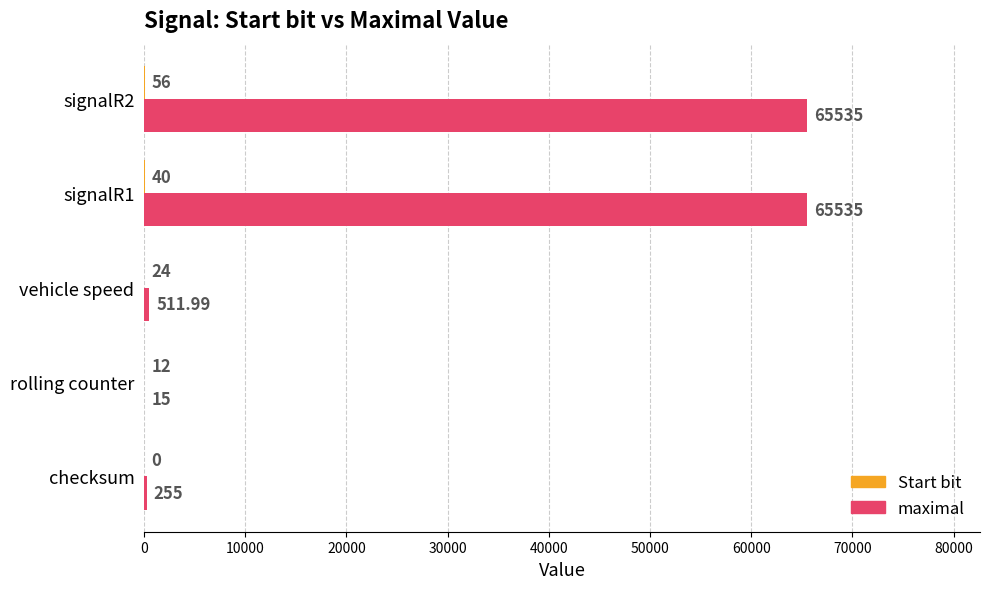

Which series has the largest total across all categories?

maximal